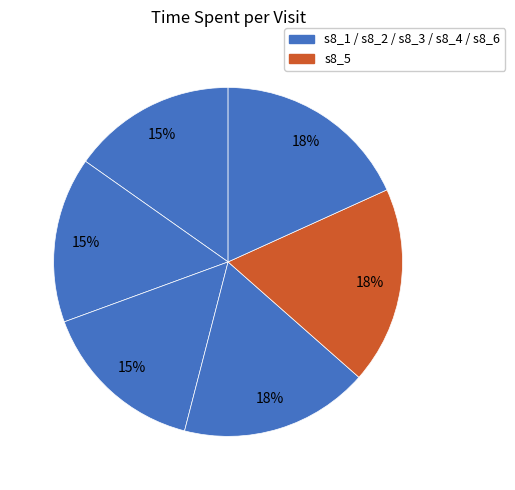

Which category has the smallest portion of the pie?

s8_1